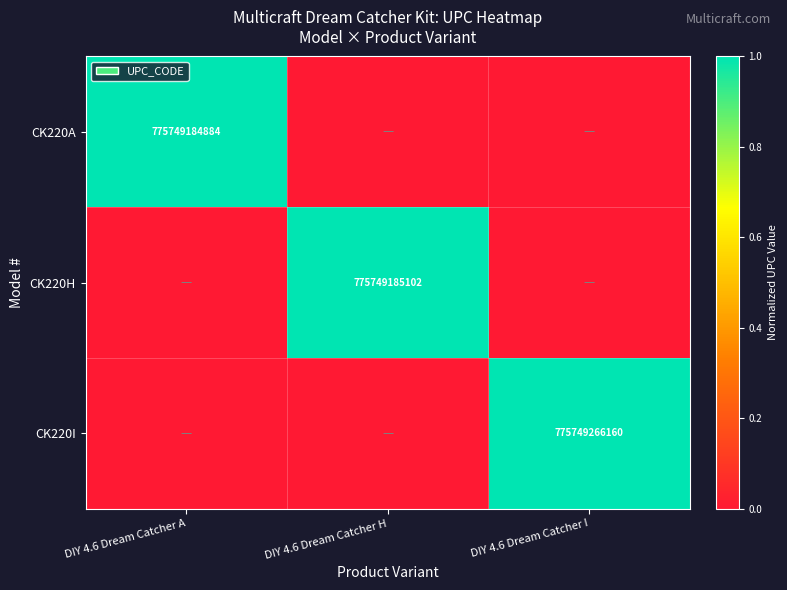

The value of CK220I at DIY 4.6 Dream Catcher I is 775749266160. True or false?

True